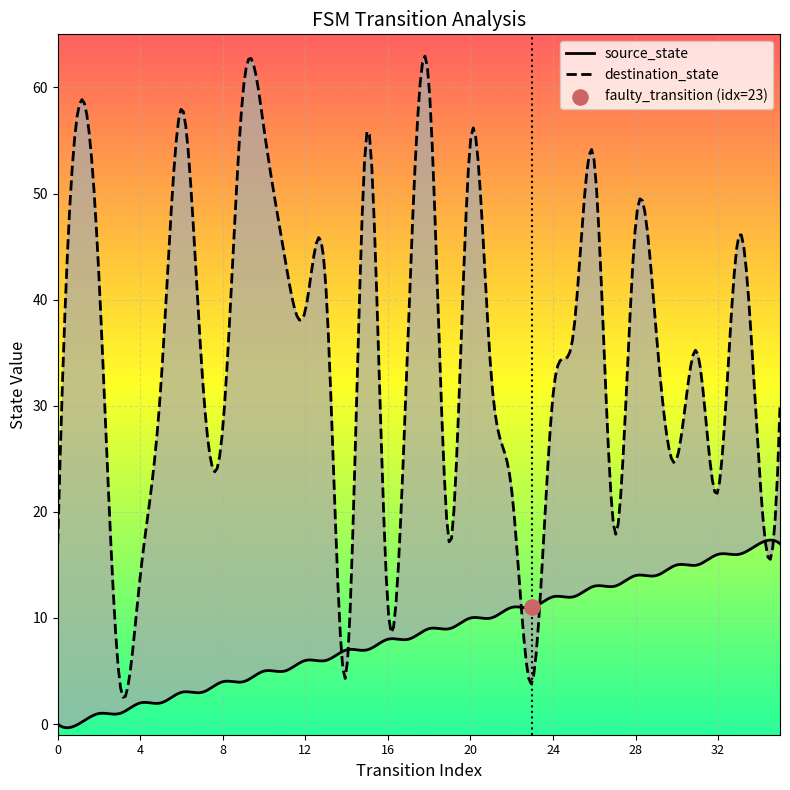

What is the total value across all series at 24?

43